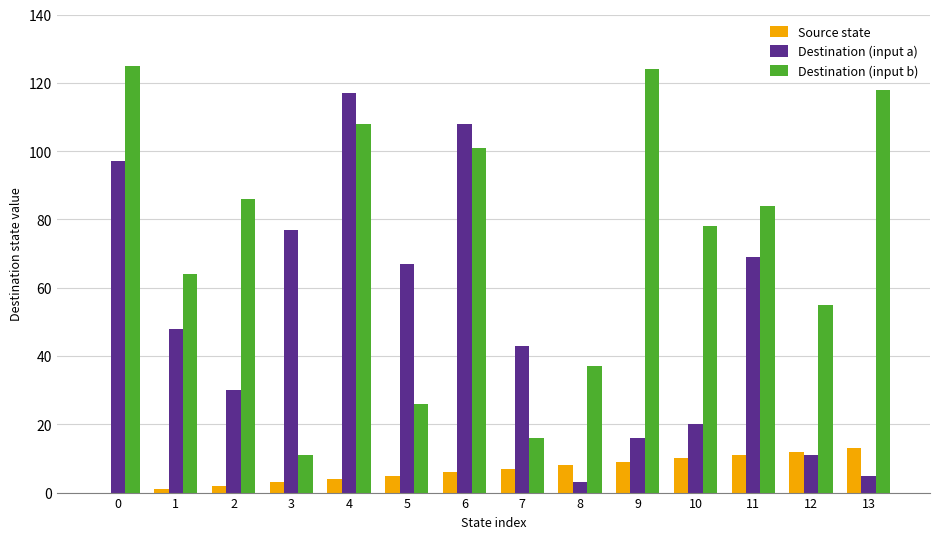

Reading left to right, extract all data points from this chart.

Source state: 0=0	1=1	2=2	3=3	4=4	5=5	6=6	7=7	8=8	9=9	10=10	11=11	12=12	13=13
Destination (input a): 0=97	1=48	2=30	3=77	4=117	5=67	6=108	7=43	8=3	9=16	10=20	11=69	12=11	13=5
Destination (input b): 0=125	1=64	2=86	3=11	4=108	5=26	6=101	7=16	8=37	9=124	10=78	11=84	12=55	13=118